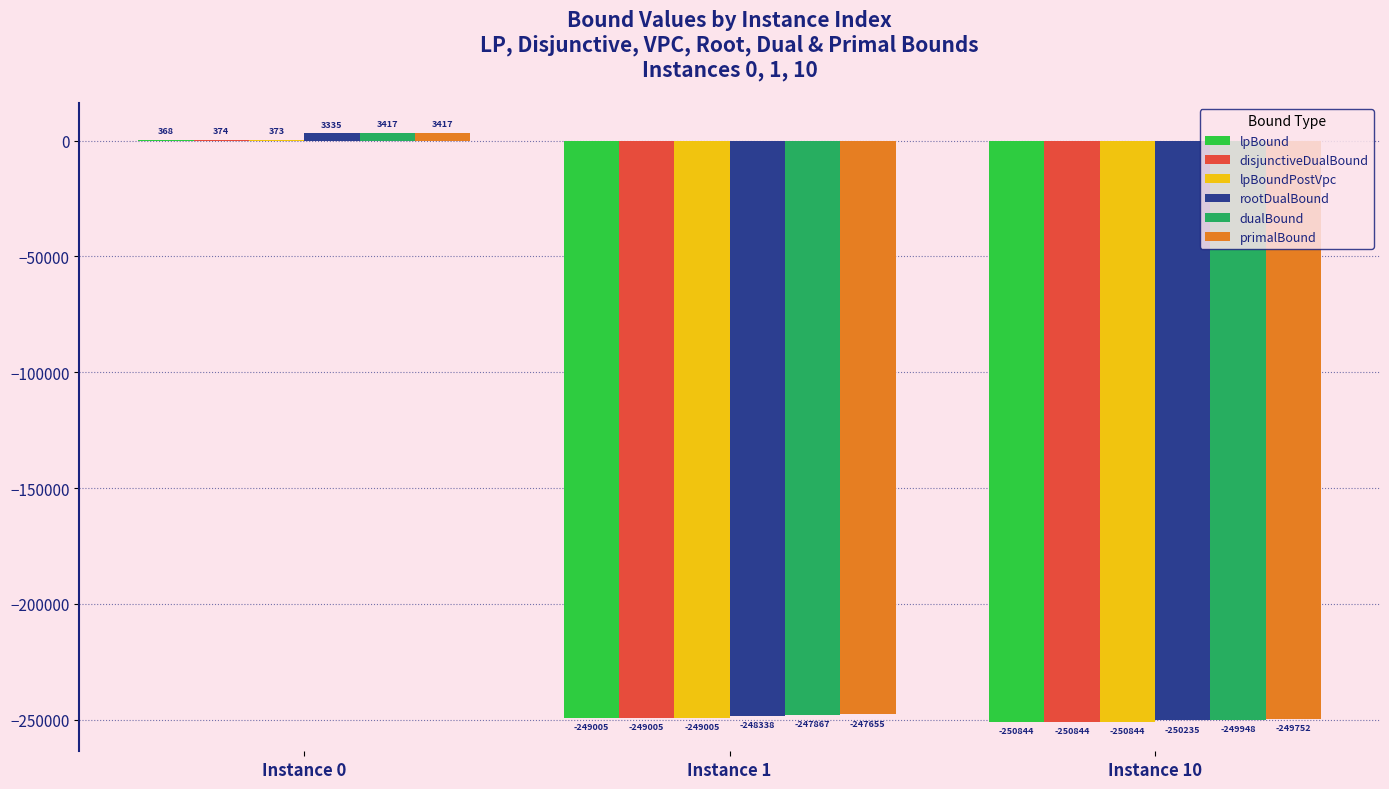

What are all the series names shown in the legend?

lpBound, disjunctiveDualBound, lpBoundPostVpc, rootDualBound, dualBound, primalBound